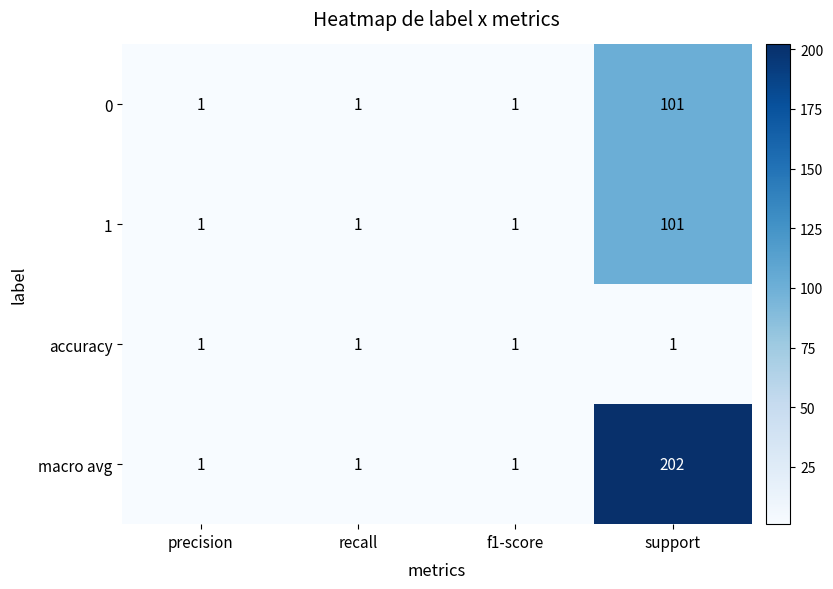

What is the average value of the 1 series?

26